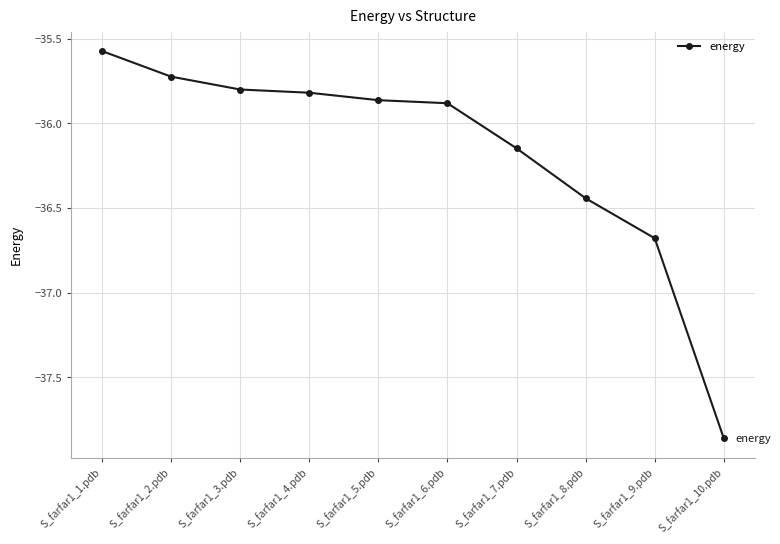

What is the label of the 4th point from the left?

S_farfar1_4.pdb